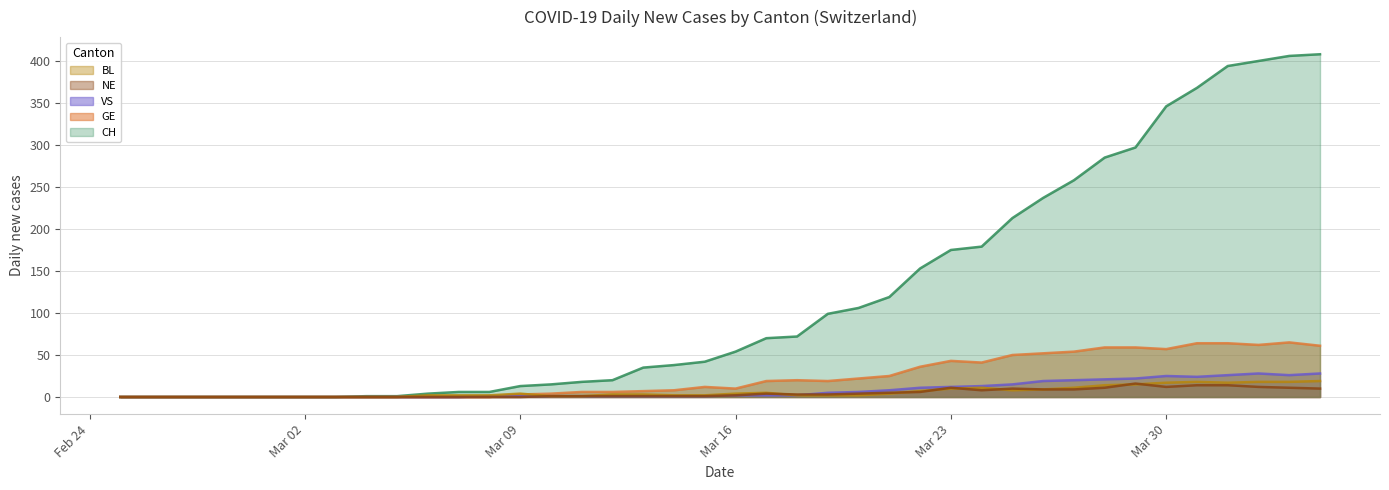

True or false: CH and BL intersect in this chart.

False